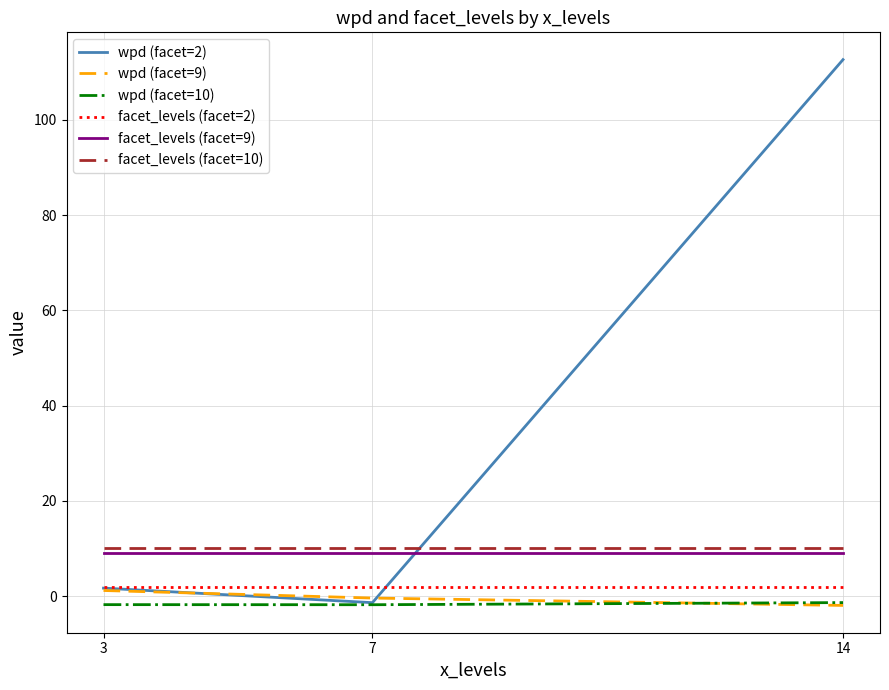

Which series changed the most between 3 and 14?

wpd (facet=2)